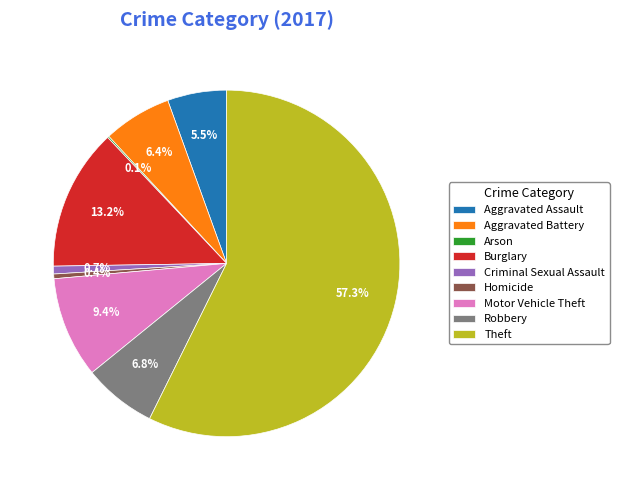

Approximately how many times larger is the value at Aggravated Assault compared to Criminal Sexual Assault?

7.6